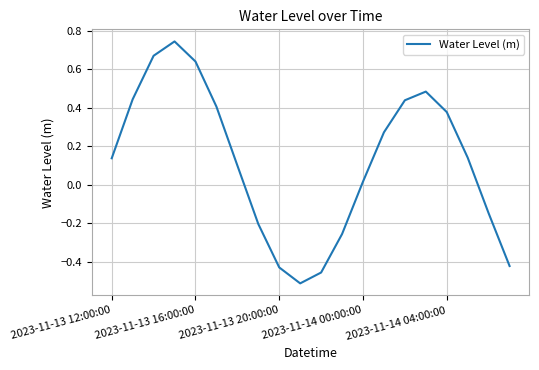

What is the maximum value shown in the chart?

0.7